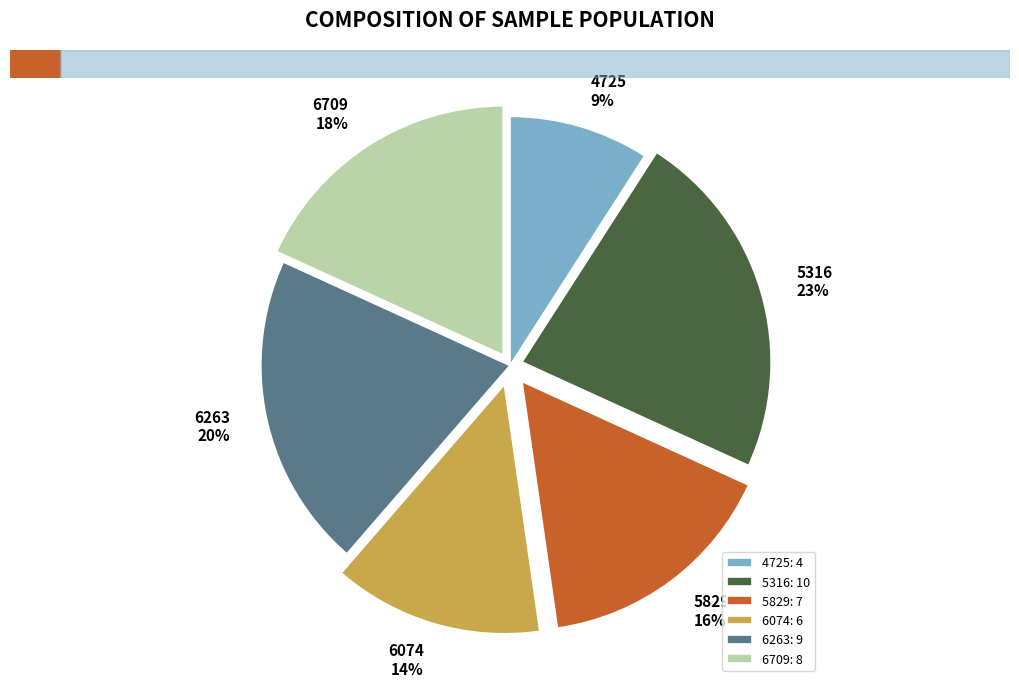

Rank the categories by value from highest to lowest.

5316, 6263, 6709, 5829, 6074, 4725